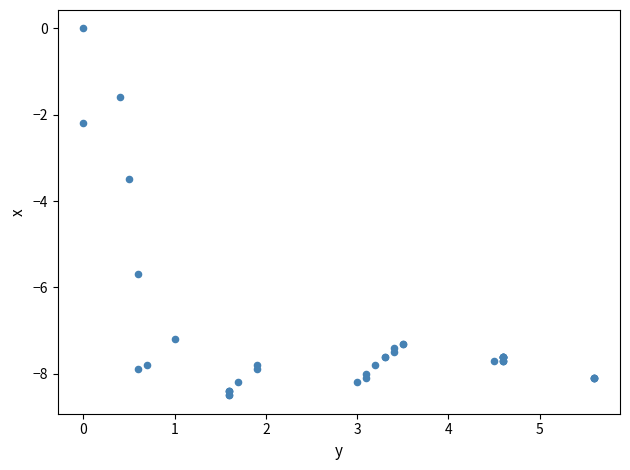

What Y value in the scatter plot is closest to -4?

-3.5